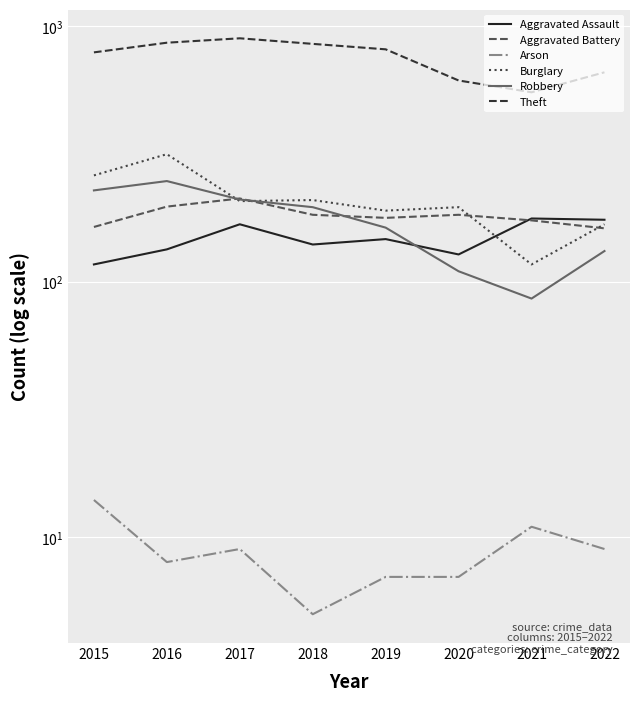

What is the value of the Theft point at the 3rd from the left?

898